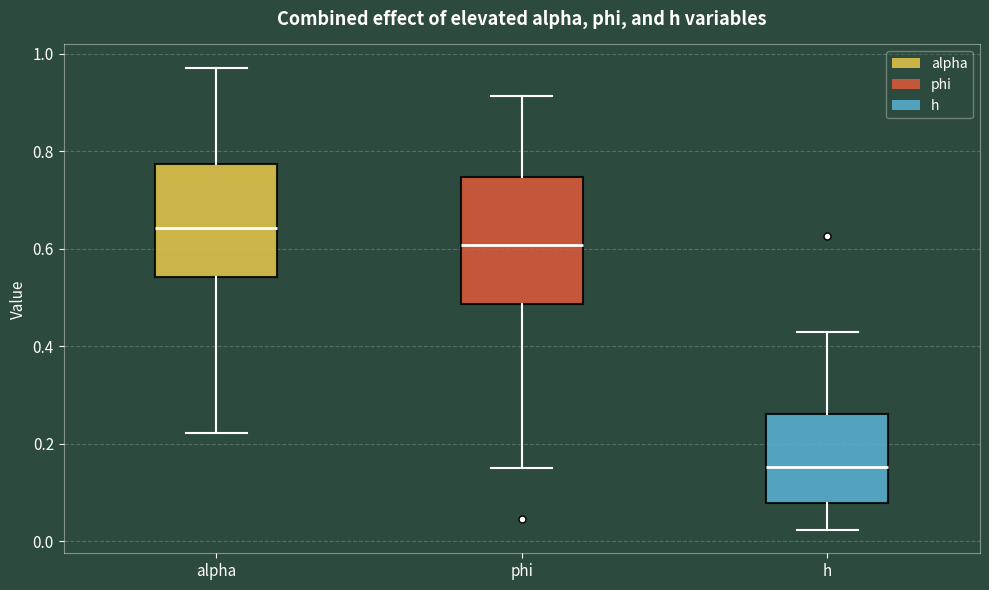

Which box's median line is the lowest?

h